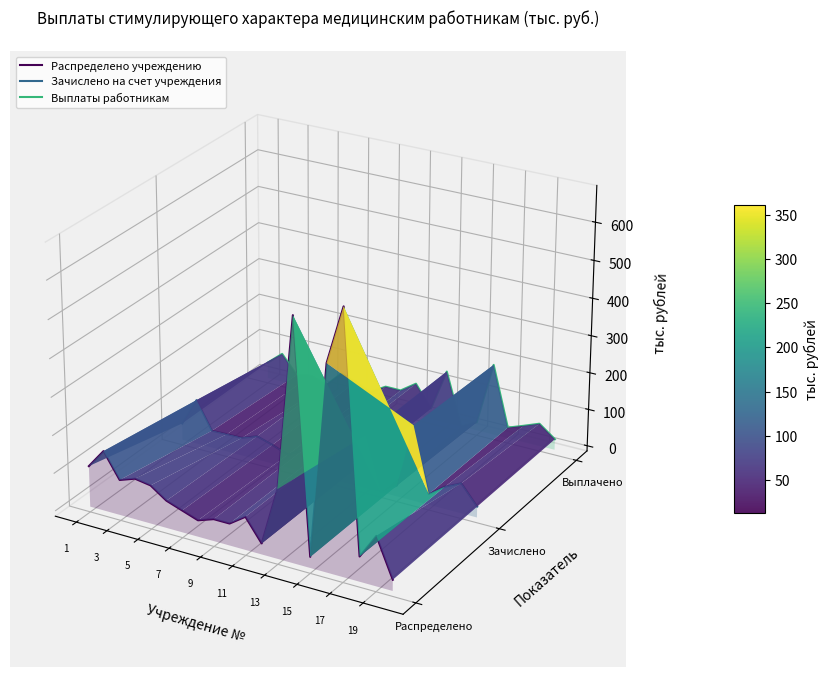

List the series in order of their peak value, highest first.

Распределено учреждению, Выплаты работникам, Зачислено на счет учреждения